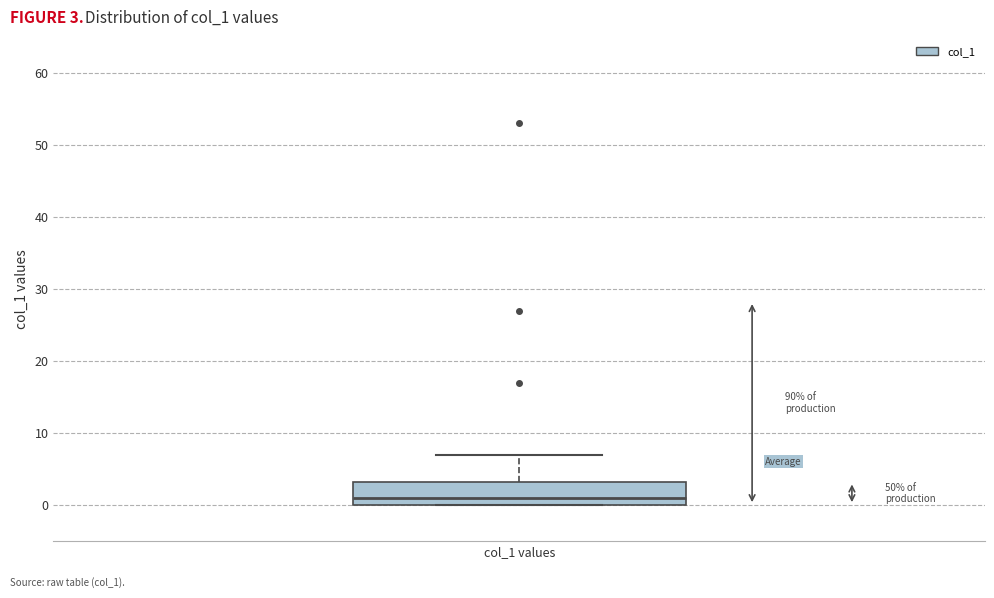

Read this box plot against the y-axis: the position of the median line, the range covered by the box, and the ends of both whiskers. The values are not printed on the chart, so give them approximately, as read against the axis.

median 1, box 0 to 3, whiskers 0 to 7